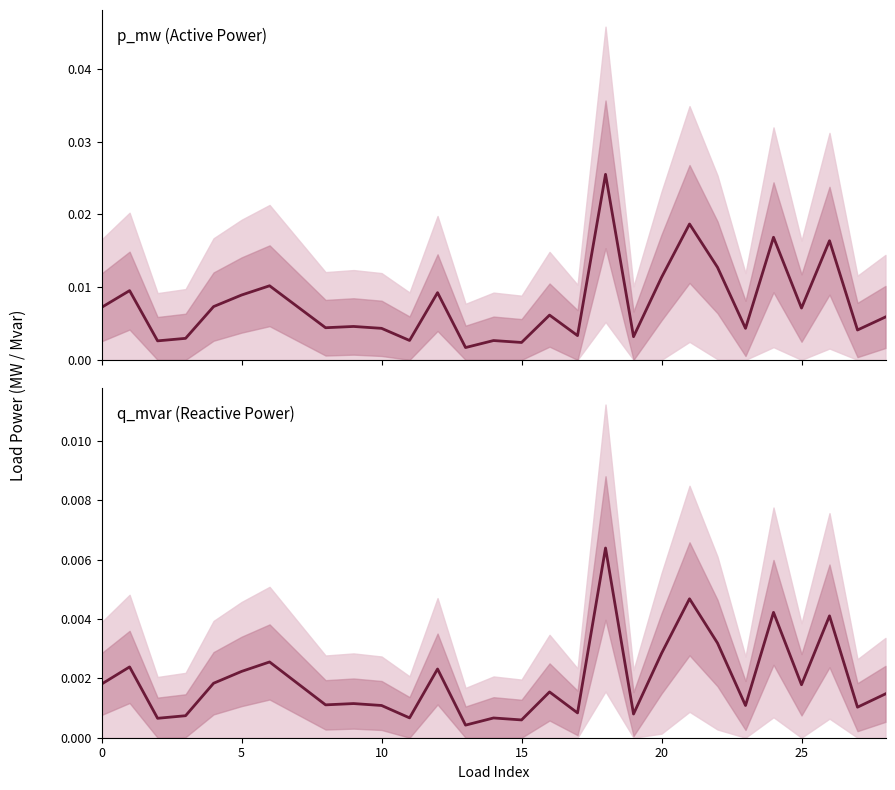

Which series has the largest total across all categories?

p_mw (Active Power)